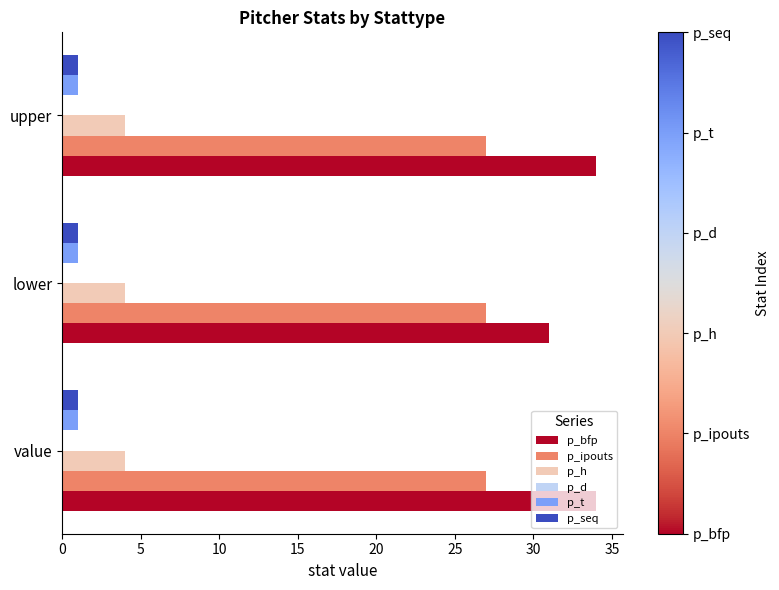

What is the lowest value of the p_bfp series?

31